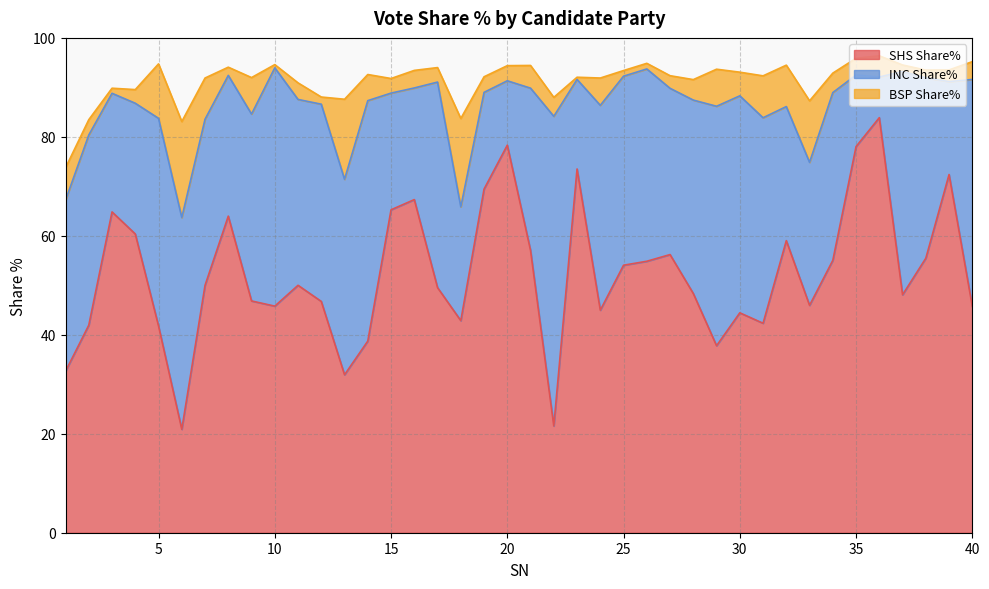

Which series has the largest total across all categories?

SHS Share%